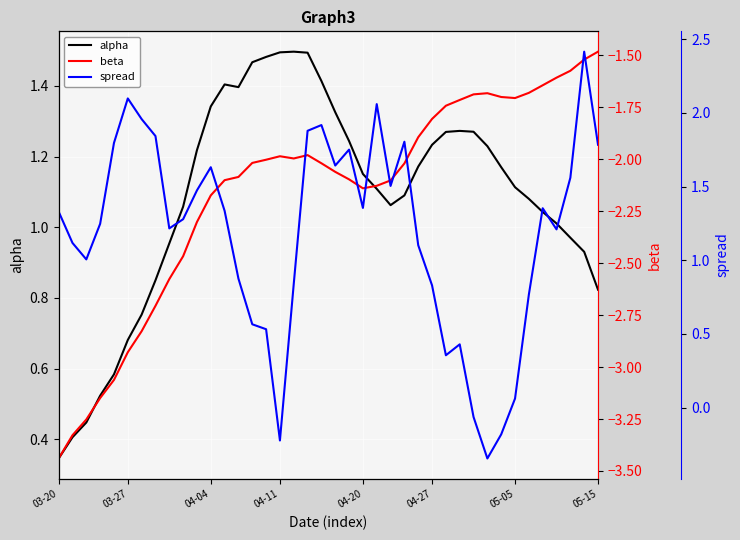

At which label does alpha reach its minimum?

03-20